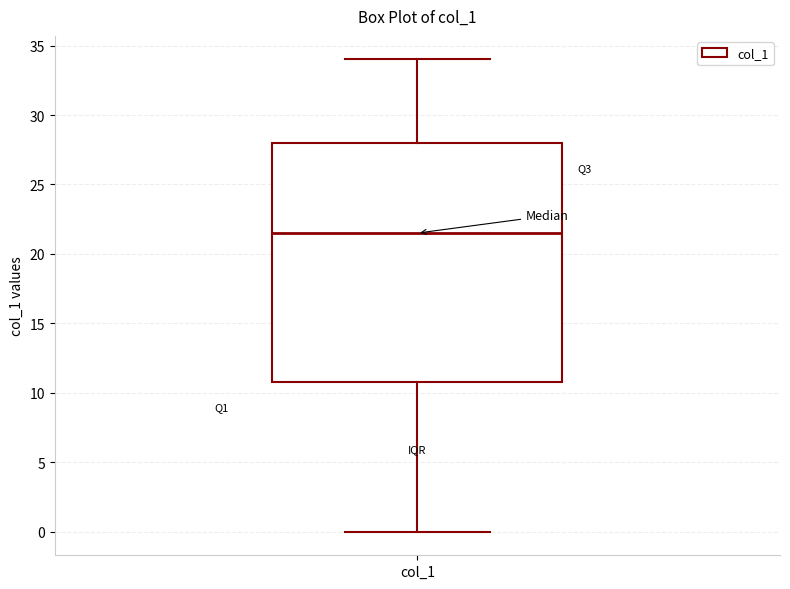

Where is the lower edge of the box for col_1 on the y-axis? The values are not printed on the chart, so give them approximately, as read against the axis.

11.0